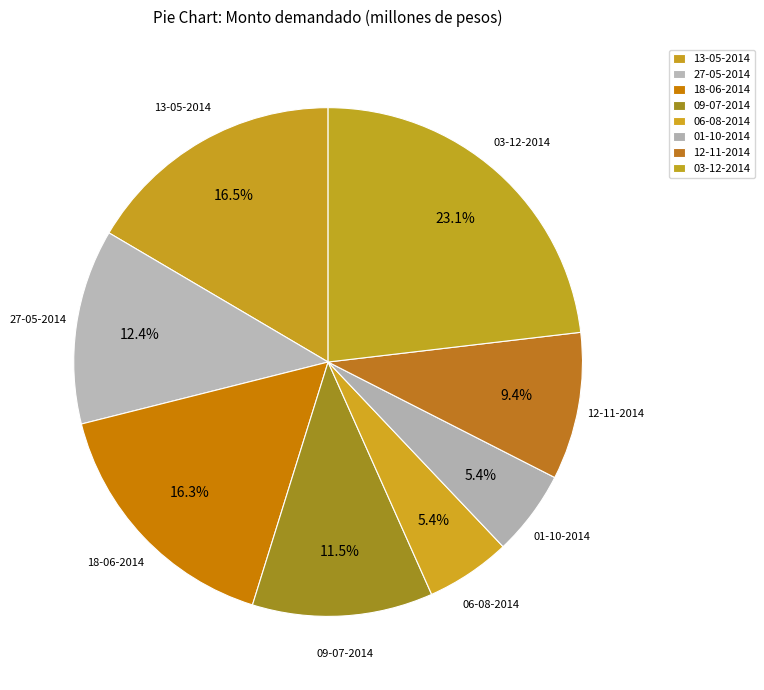

Rank the categories by value from lowest to highest.

06-08-2014, 01-10-2014, 12-11-2014, 09-07-2014, 27-05-2014, 18-06-2014, 13-05-2014, 03-12-2014